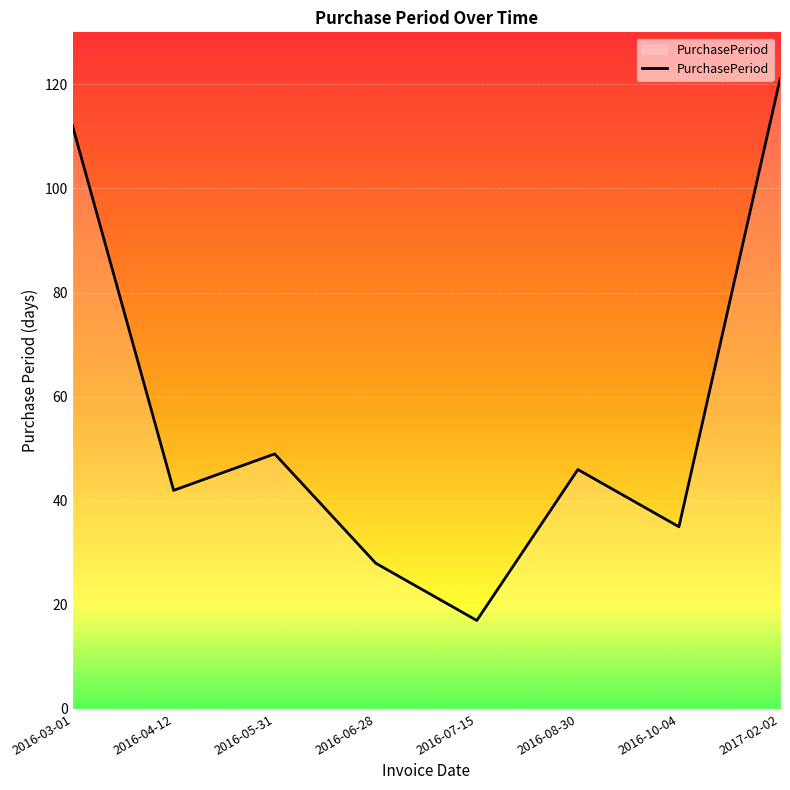

The chart shows a value of 9 at 2016-10-04. True or false?

False